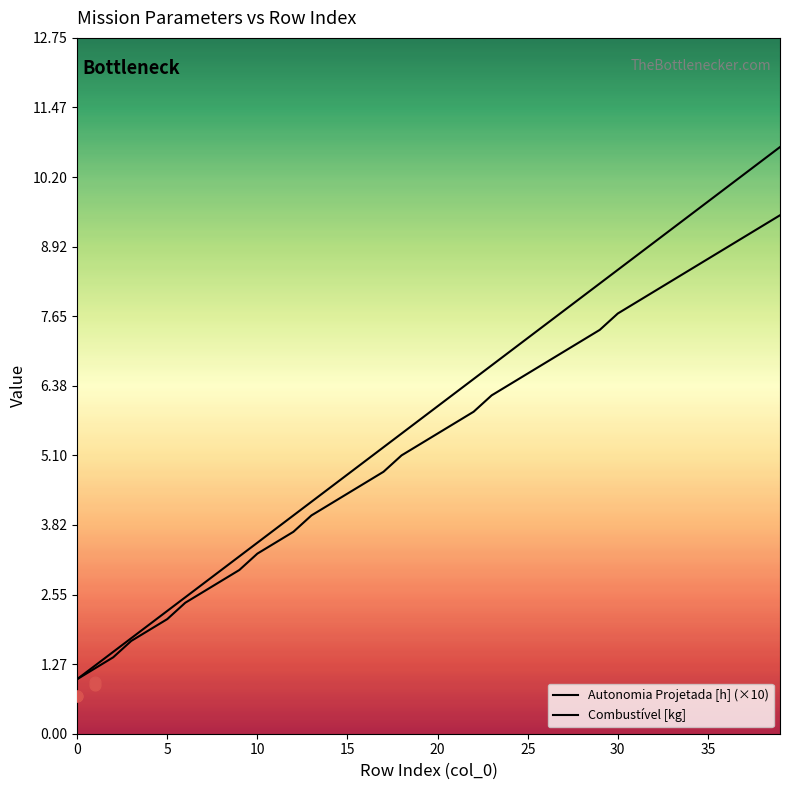

At how many categories does at least one series exceed 10?

3